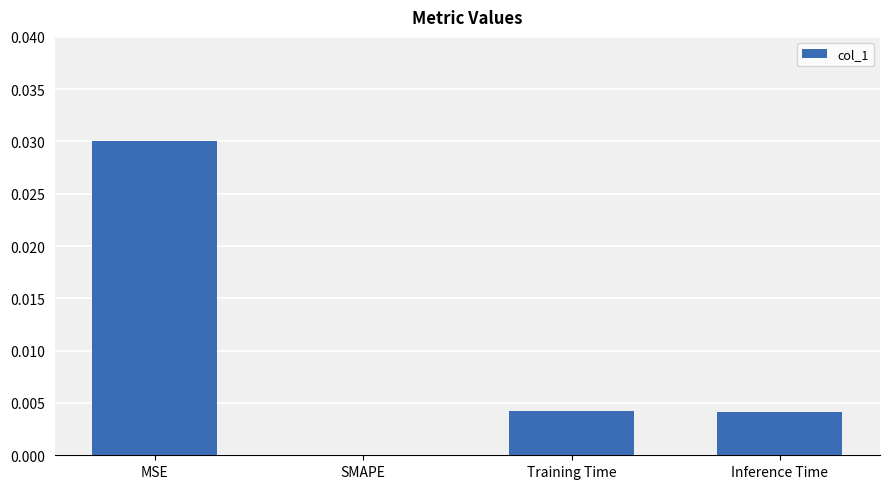

At which category does the chart reach its peak across all series?

MSE